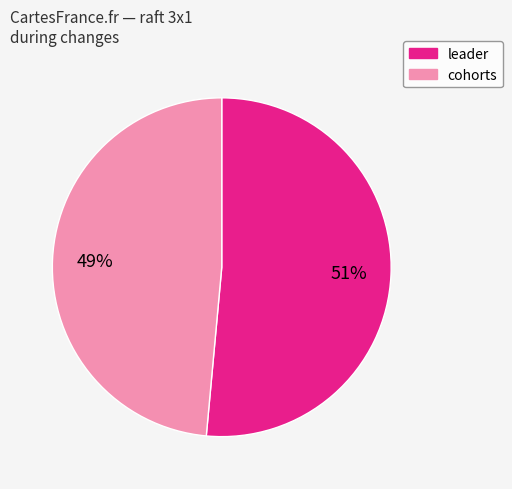

Is there any slice that represents more than half of the pie?

Yes